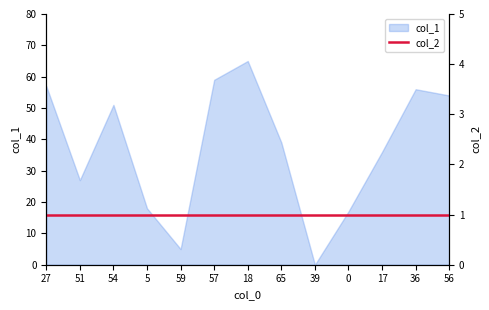

How many data points are less than 39?

6